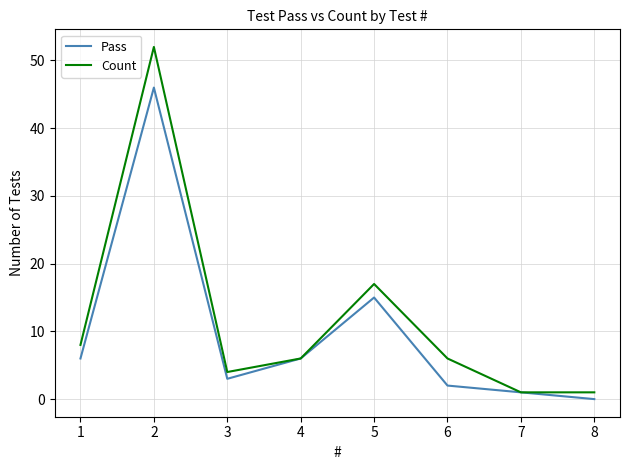

How many interior local valleys does the Pass series have?

1